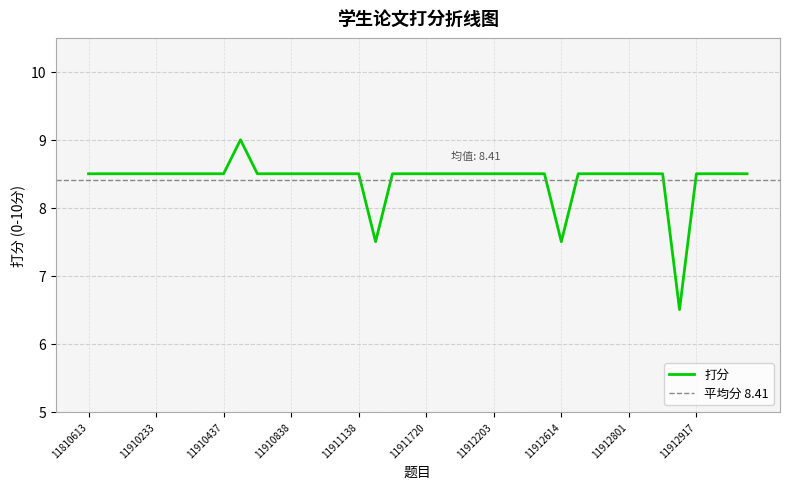

True or false: the data shows 12.1 at 11813208.

False